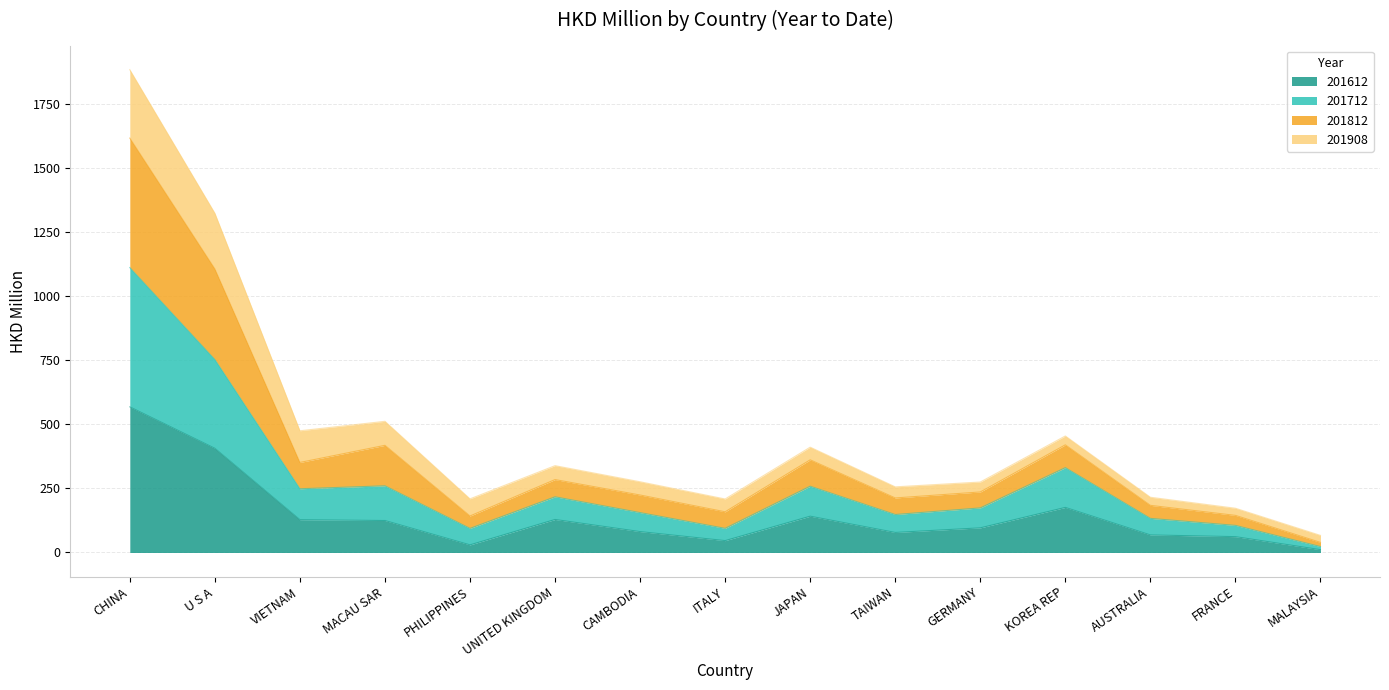

Read the 201612 value at MACAU SAR.

124.8